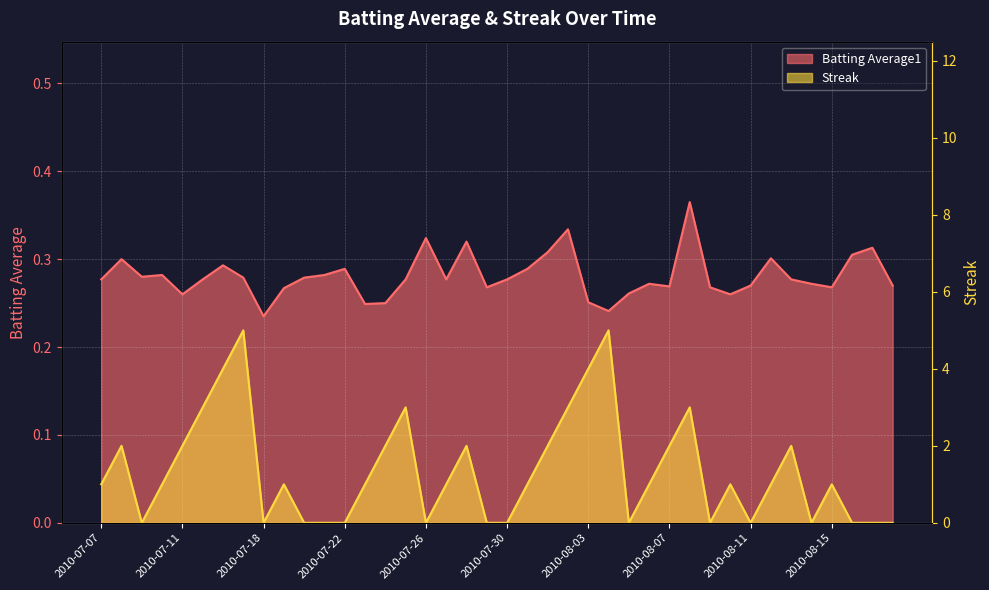

What is the greatest value displayed?

5.0